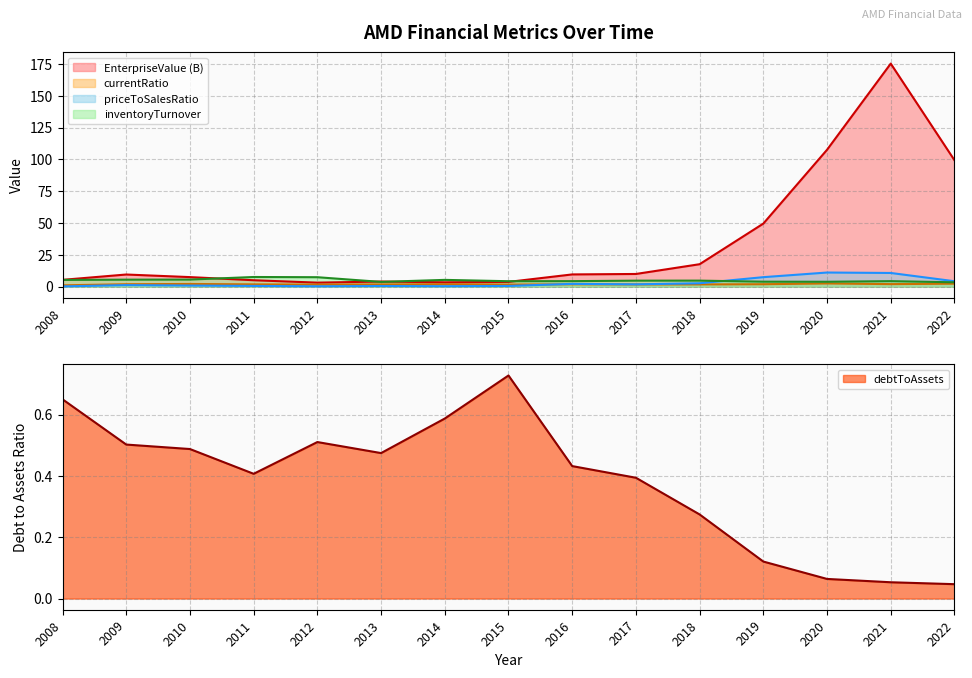

Which category has the highest value across all series?

2021